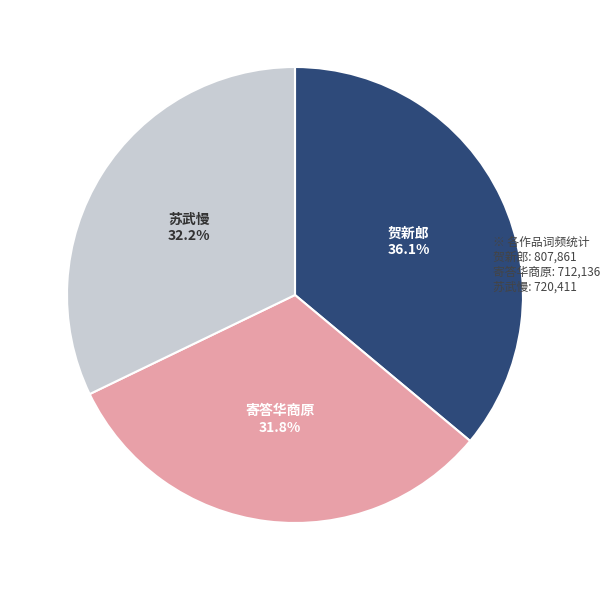

Is there a majority slice in this chart?

No